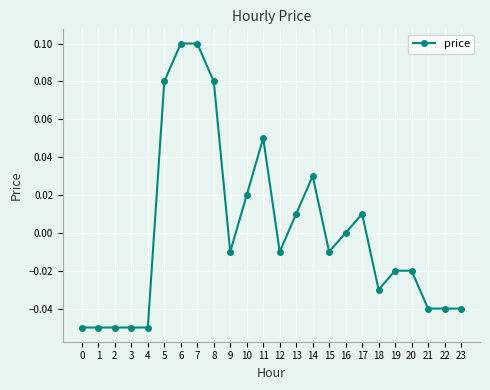

True or false: there are more than 0 points higher than both neighbors.

True